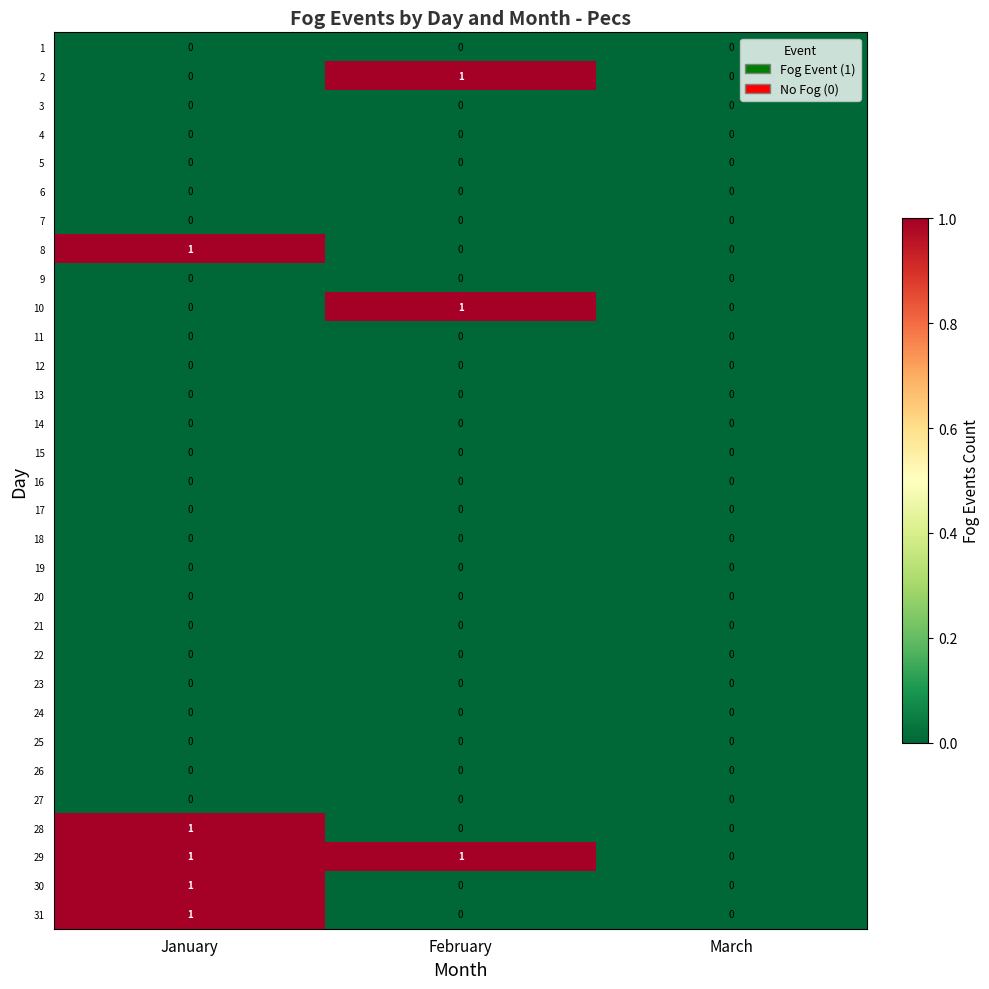

Which series has the largest total across all categories?

29